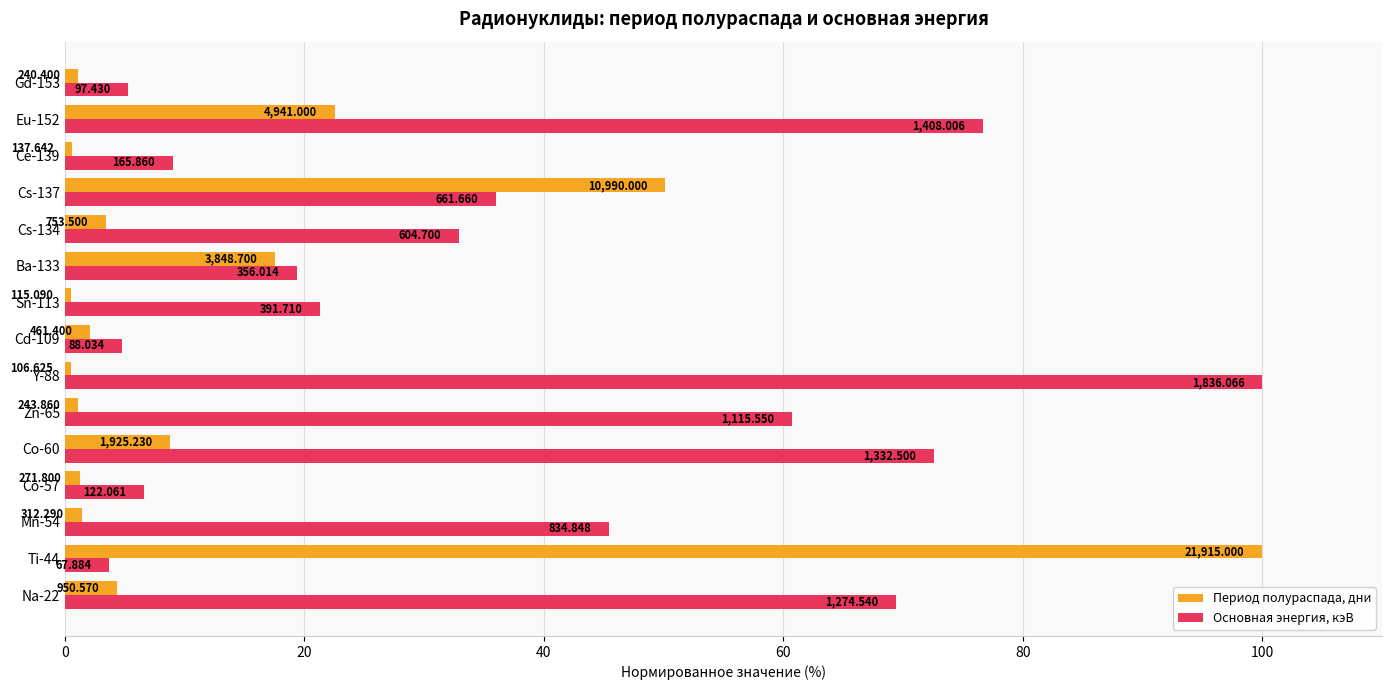

What is the sum of all Основная энергия, кэВ values?

564.1